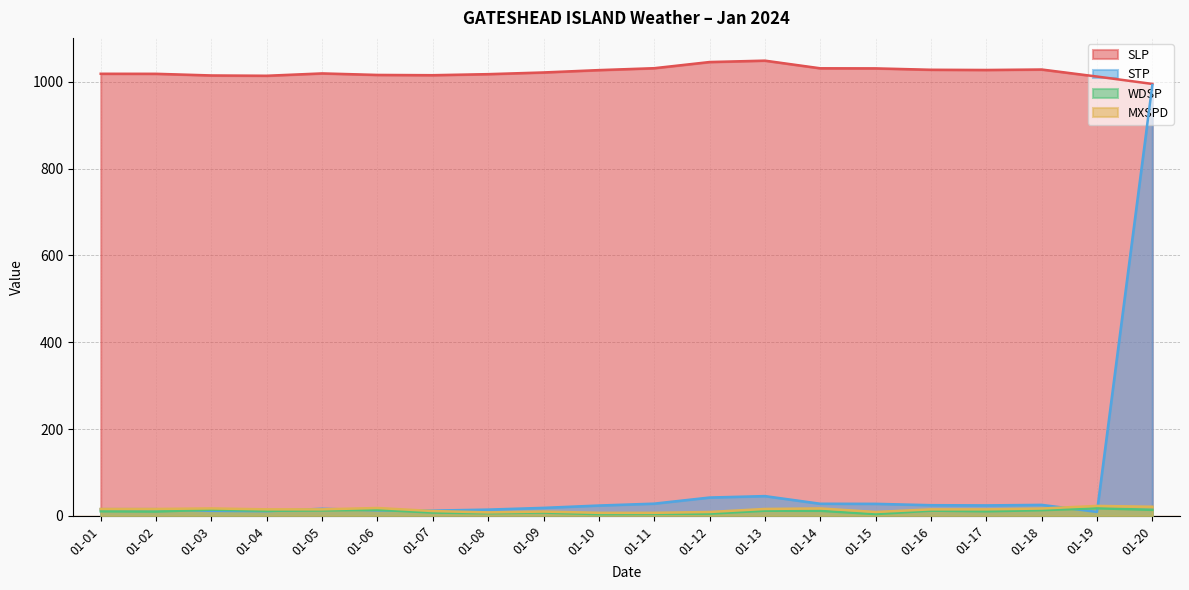

What is the total value across all series at 01-10?

1061.3